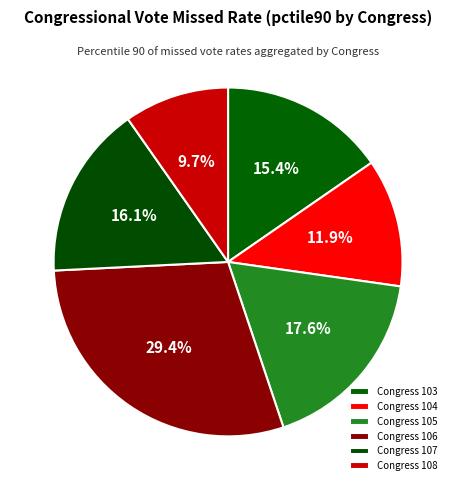

Rank the categories by value from highest to lowest.

106, 105, 107, 103, 104, 108